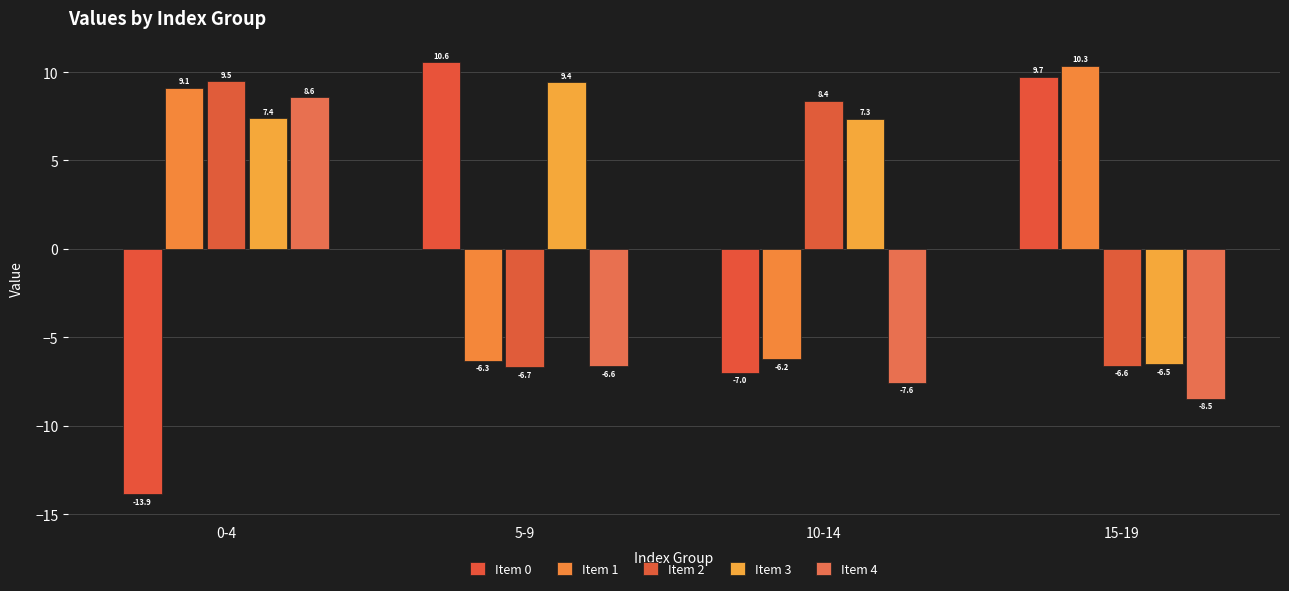

Which category has the highest value in the Item 4 series?

0-4